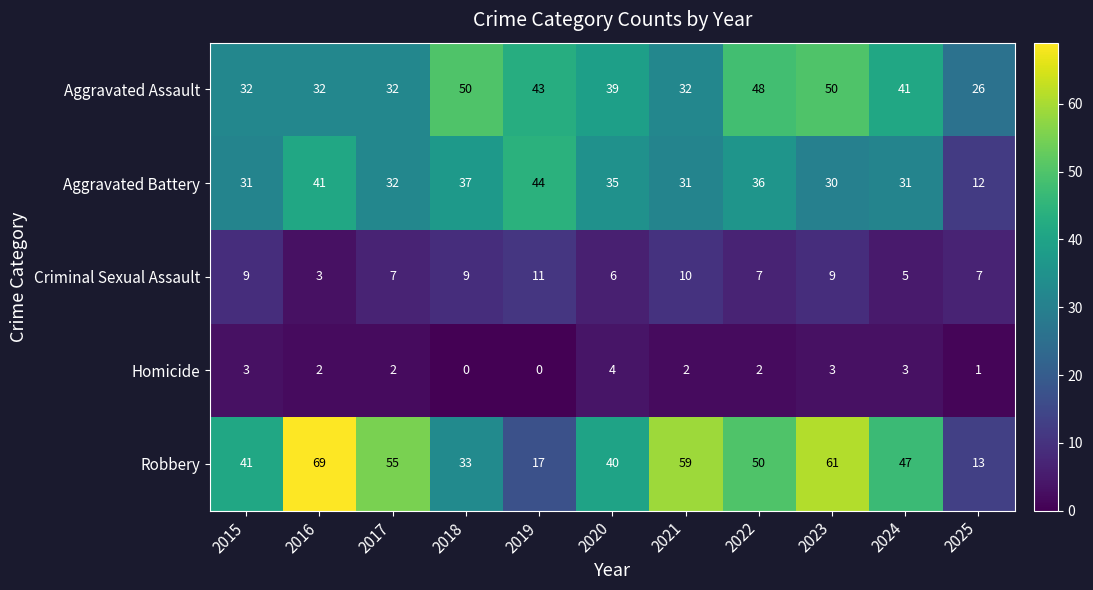

At which label does Homicide first exceed 2?

2015